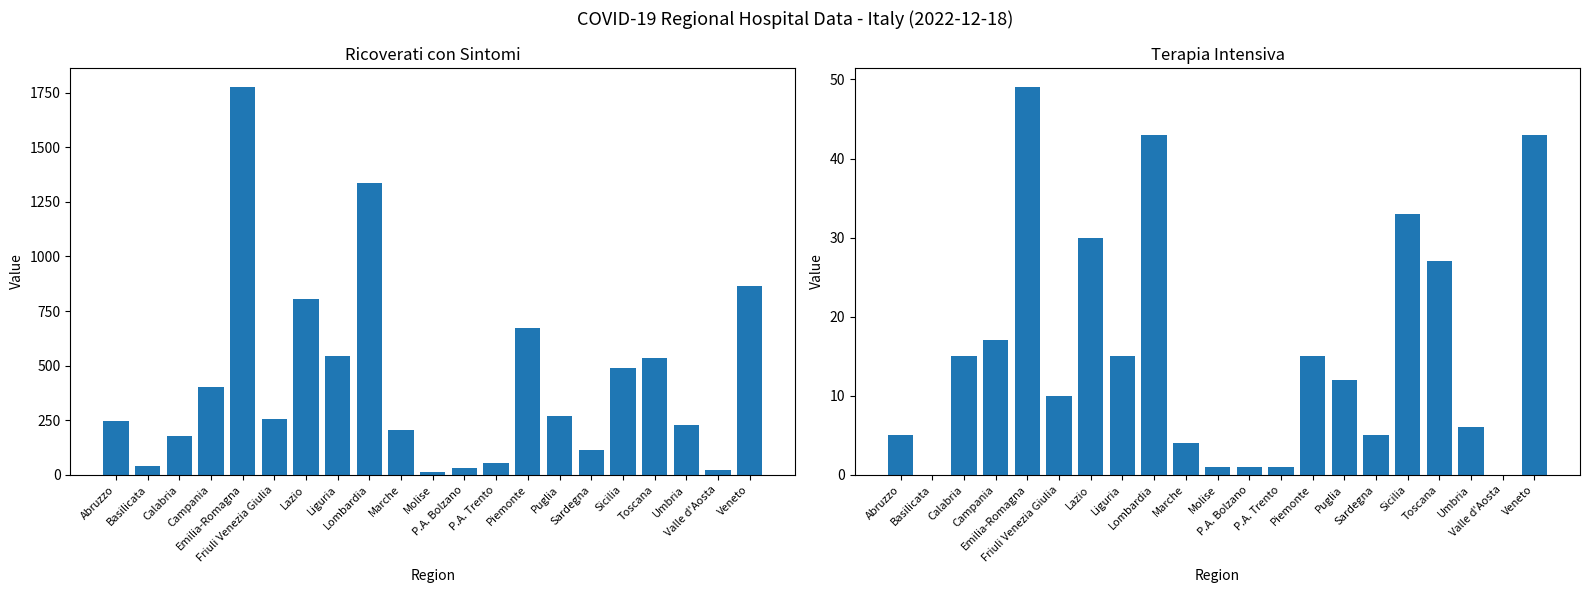

Which category has the highest value across all series?

Emilia-Romagna